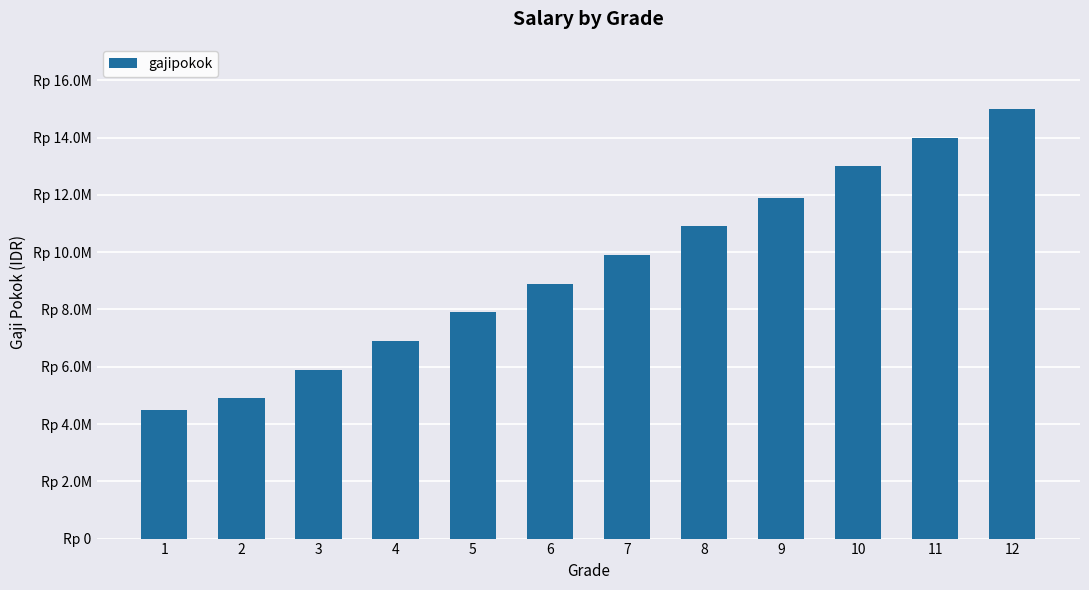

Rank the categories by value from lowest to highest.

1, 2, 3, 4, 5, 6, 7, 8, 9, 10, 11, 12